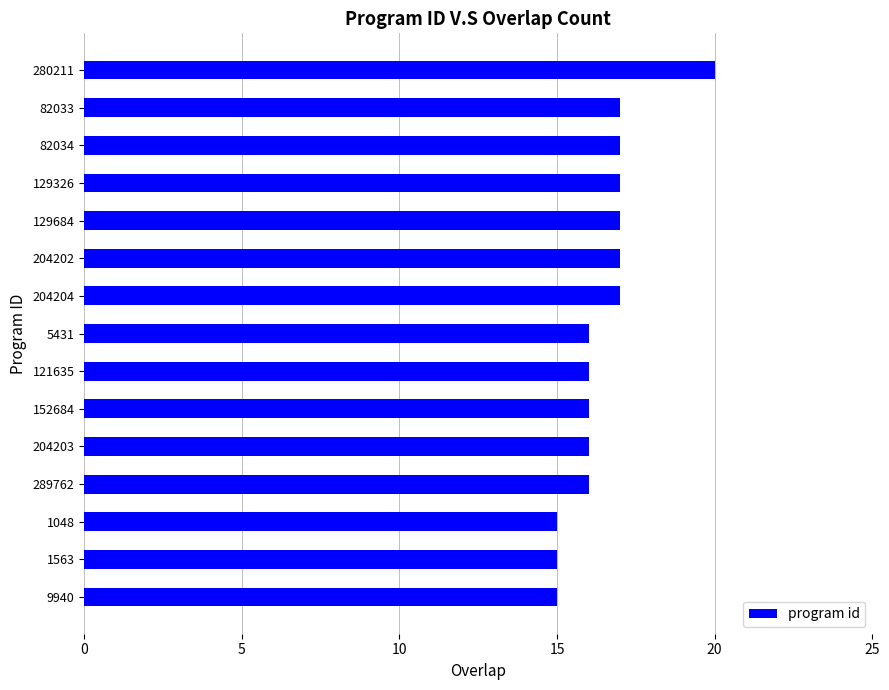

Which category has the highest value across all series?

280211